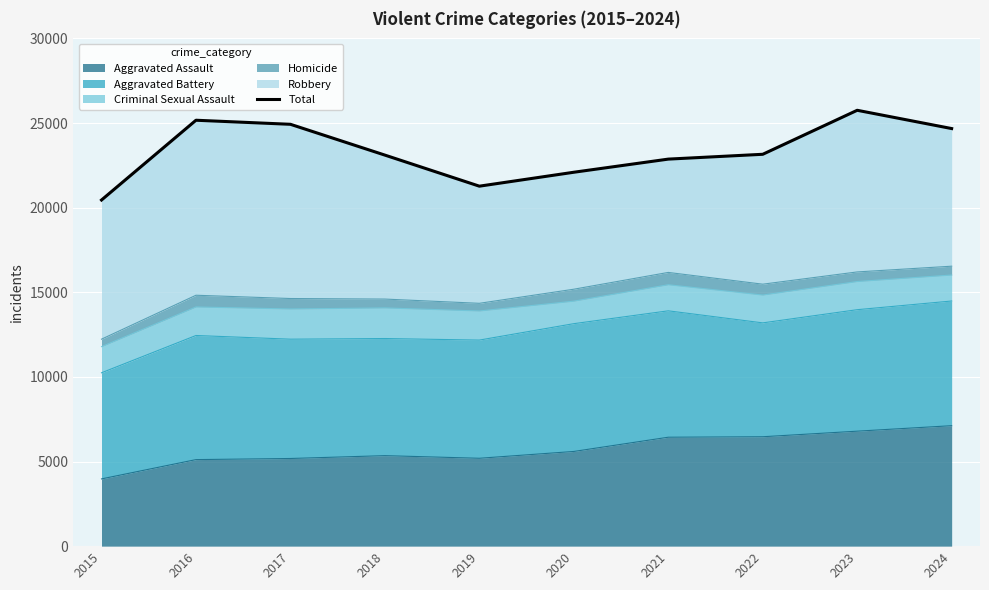

True or false: the data shows 25165 at 2016.

True